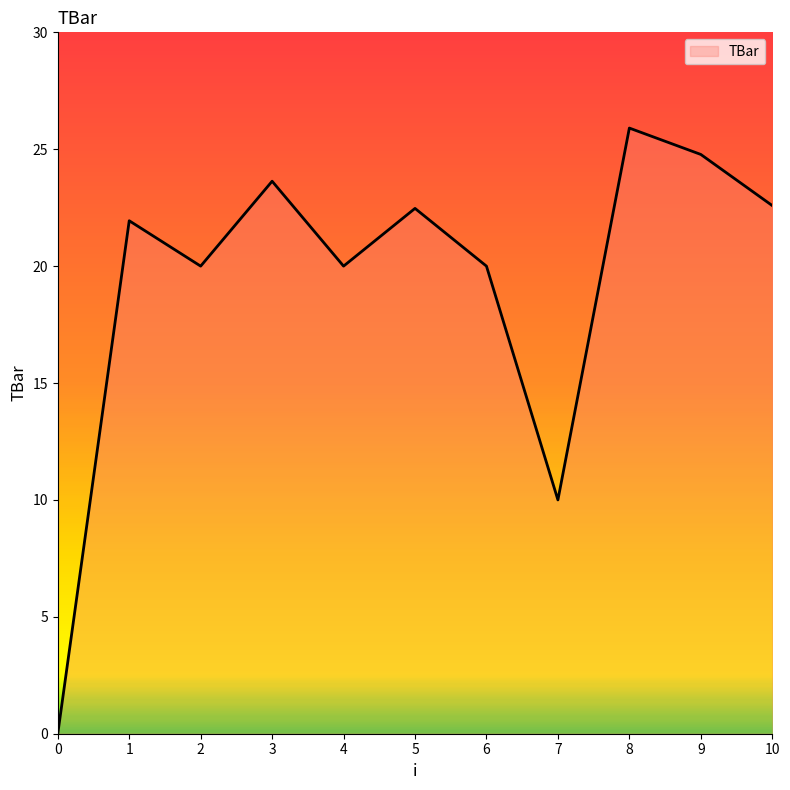

How many lines are shown in the chart?

1